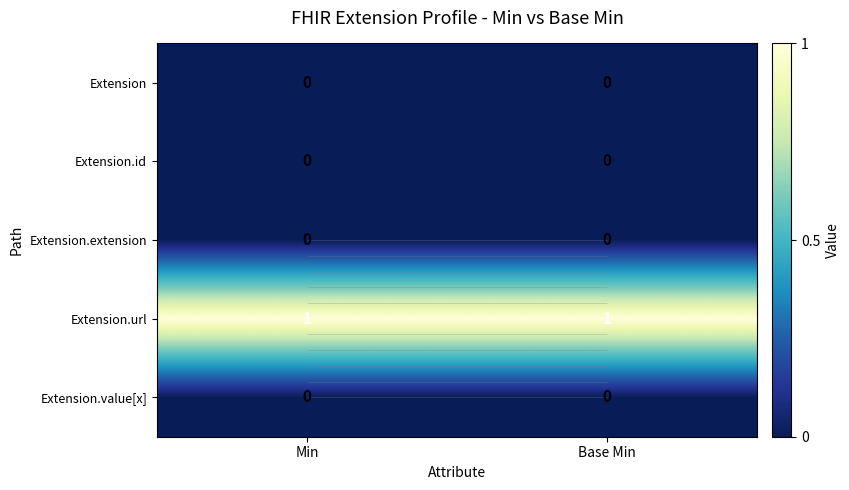

What is the maximum value for Extension.url?

1